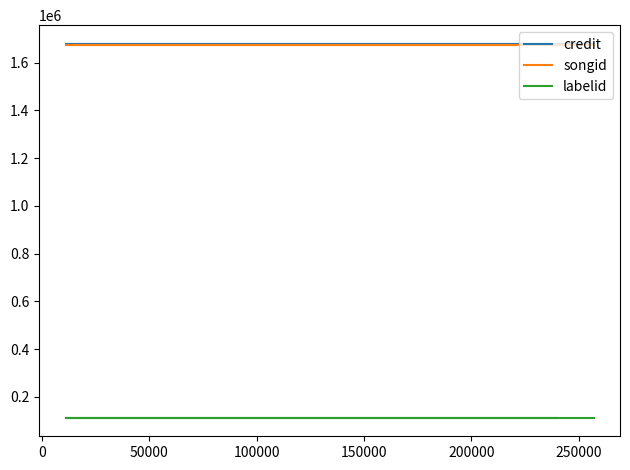

What is the value of the songid point at the 2nd from the left?

1672884